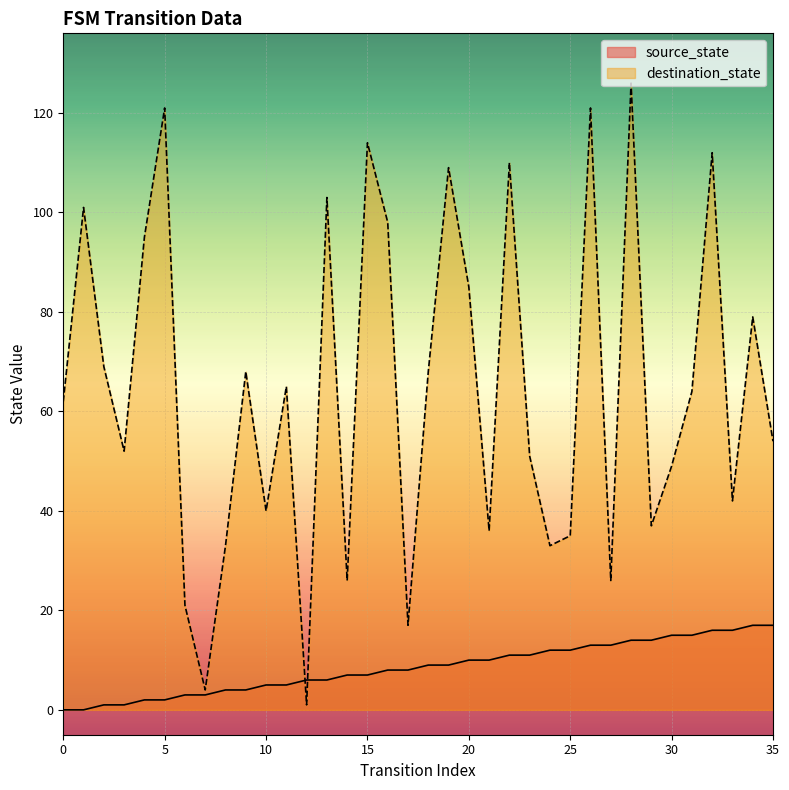

What is the difference between the maximum and minimum values in the source_state series?

17